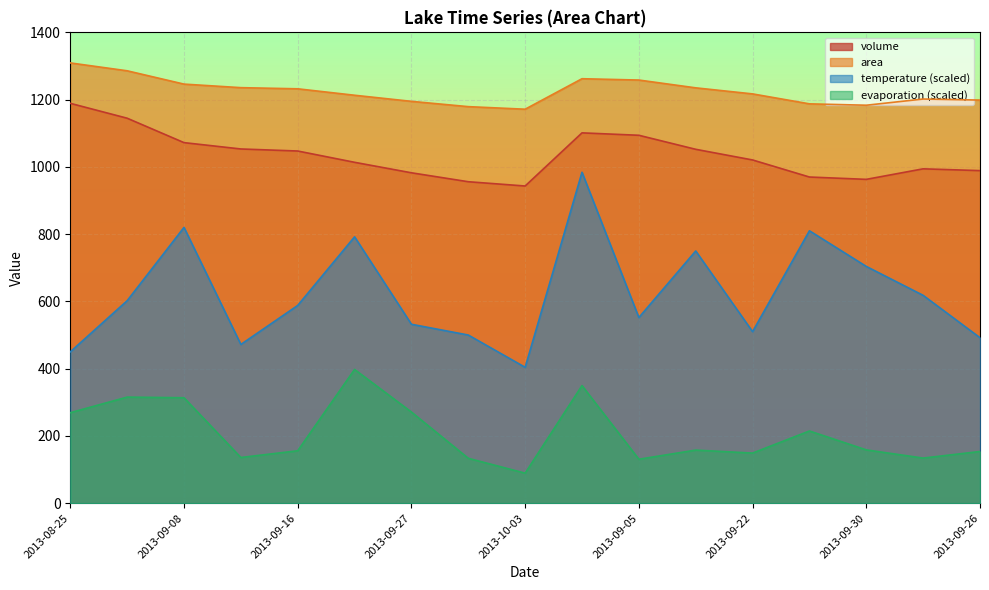

Reading right to left, transcribe all the data shown in this chart.

volume: 2013-09-26=988.9	2013-09-25=994.2	2013-09-30=962.9	2013-09-29=969.8	2013-09-22=1020.6	2013-09-15=1052.3	2013-09-05=1094.0	2013-09-04=1101.2	2013-10-03=943.1	2013-10-01=955.8	2013-09-27=982.4	2013-09-23=1013.6	2013-09-16=1047.2	2013-09-11=1053.2	2013-09-08=1072.1	2013-08-31=1144.7	2013-08-25=1189.0
area: 2013-09-26=1198.7	2013-09-25=1201.8	2013-09-30=1183.3	2013-09-29=1187.4	2013-09-22=1217.0	2013-09-15=1235.0	2013-09-05=1258.2	2013-09-04=1262.2	2013-10-03=1171.5	2013-10-01=1179.1	2013-09-27=1194.9	2013-09-23=1213.0	2013-09-16=1232.2	2013-09-11=1235.6	2013-09-08=1246.1	2013-08-31=1285.7	2013-08-25=1309.1
temperature: 2013-09-26=492.0	2013-09-25=618.0	2013-09-30=704.0	2013-09-29=810.0	2013-09-22=510.0	2013-09-15=750.0	2013-09-05=552.0	2013-09-04=984.0	2013-10-03=404.0	2013-10-01=500.0	2013-09-27=532.0	2013-09-23=792.0	2013-09-16=588.0	2013-09-11=472.0	2013-09-08=820.0	2013-08-31=602.0	2013-08-25=450.0
evaporation: 2013-09-26=153.7	2013-09-25=134.1	2013-09-30=158.4	2013-09-29=214.6	2013-09-22=148.9	2013-09-15=157.8	2013-09-05=130.6	2013-09-04=349.6	2013-10-03=89.2	2013-10-01=133.4	2013-09-27=271.0	2013-09-23=397.6	2013-09-16=155.8	2013-09-11=135.8	2013-09-08=313.4	2013-08-31=315.4	2013-08-25=269.0